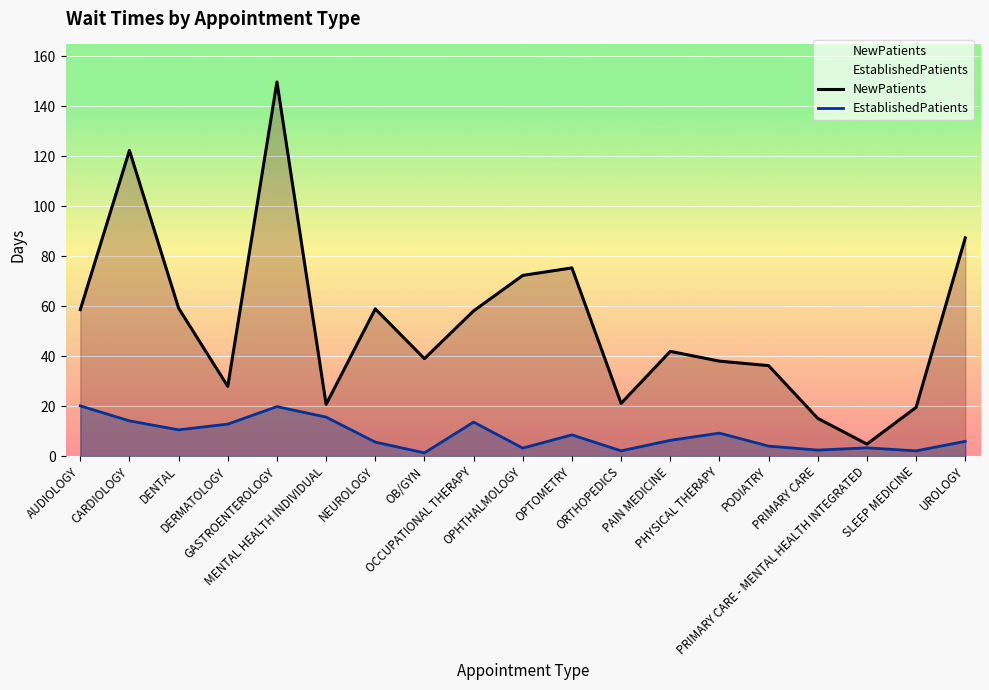

True or false: EstablishedPatients and NewPatients intersect in this chart.

False